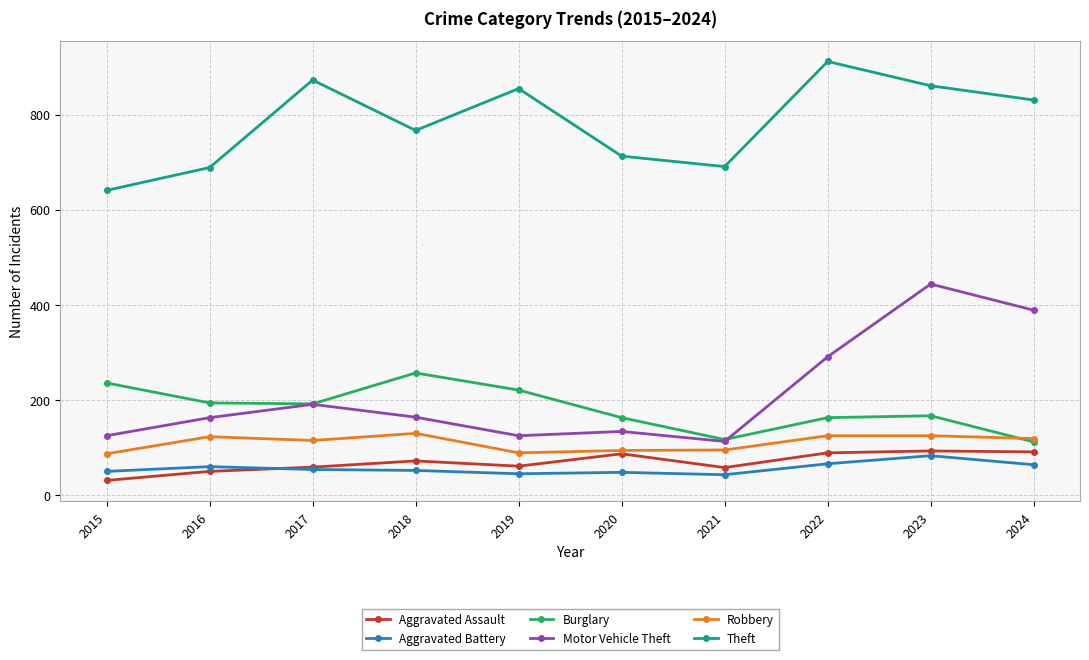

What is the approximate value of Burglary at 2017, to the nearest 10?

190